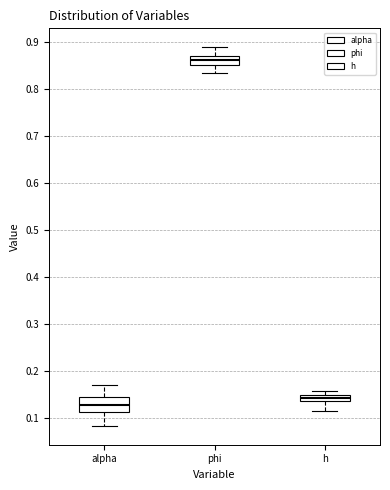

Comparing the boxes themselves (not the whiskers), which one is the tallest?

alpha